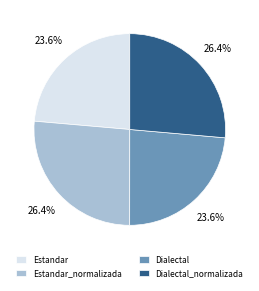

To the nearest percent, what percentage of the pie is Dialectal_normalizada?

26%